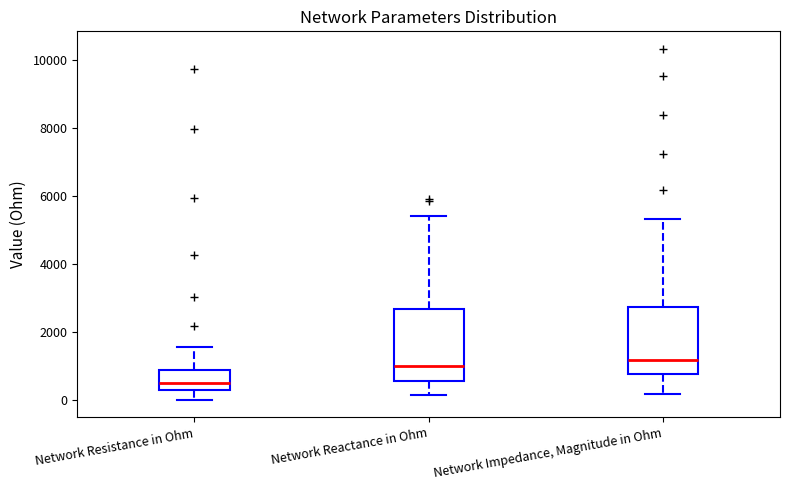

Reading left to right, read every box against the y-axis: the position of its median line, the range the box covers, and the ends of its whiskers. The values are not printed on the chart, so give them approximately, as read against the axis.

Network Resistance in Ohm: median 400, box 200 to 800, whiskers 0 to 1600
Network Reactance in Ohm: median 1000, box 600 to 2600, whiskers 200 to 5400
Network Impedance, Magnitude in Ohm: median 1200, box 800 to 2800, whiskers 200 to 5400